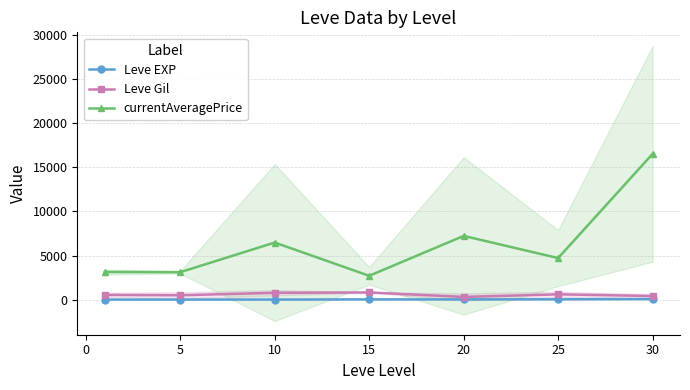

At which label does currentAveragePrice first exceed 4710?

10